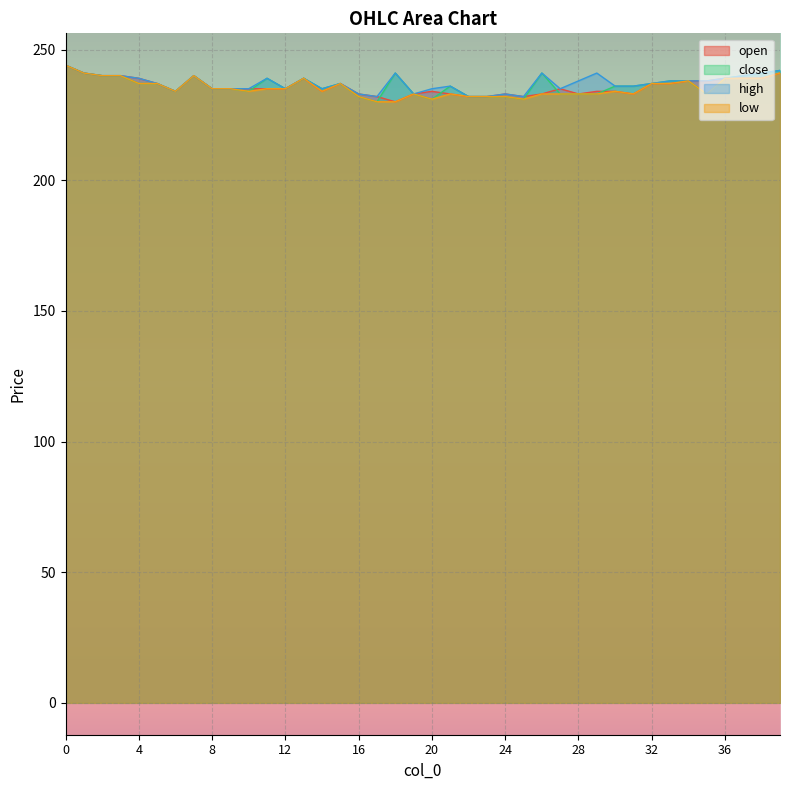

How many lines are shown in the chart?

4